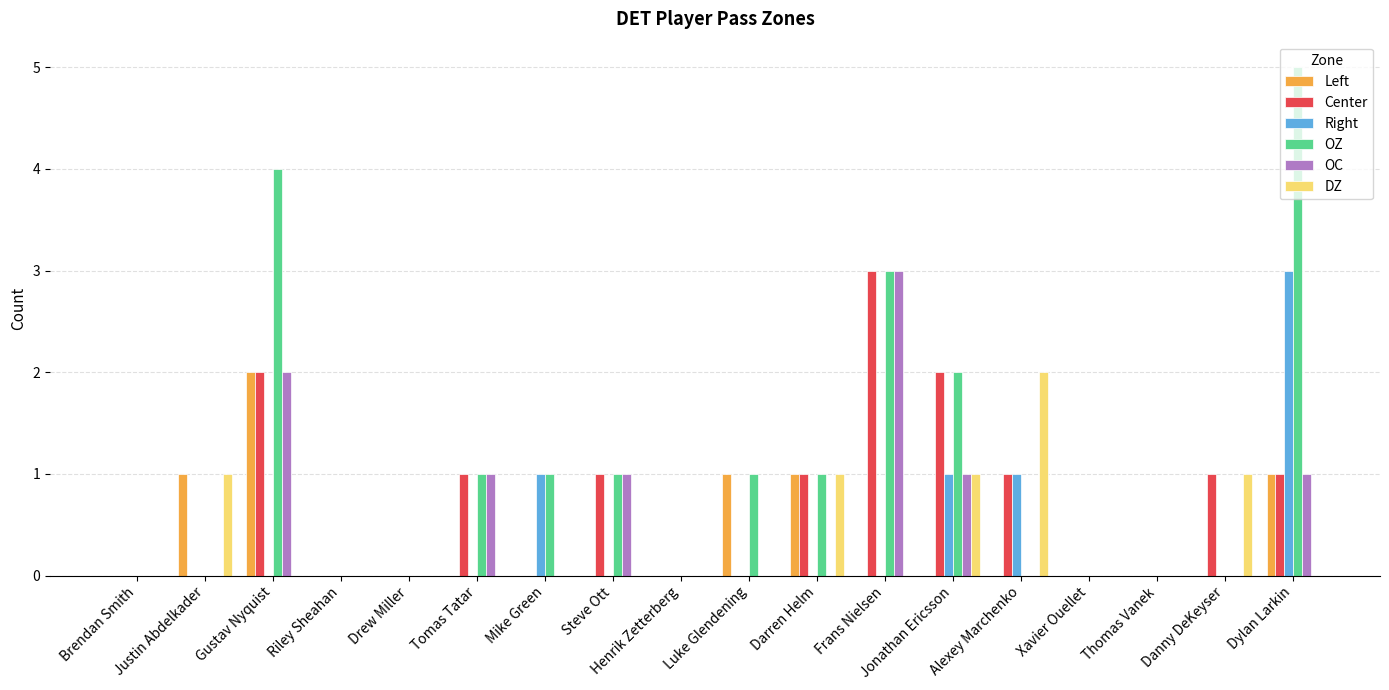

The DZ series shows 0 at Xavier Ouellet. True or false?

True